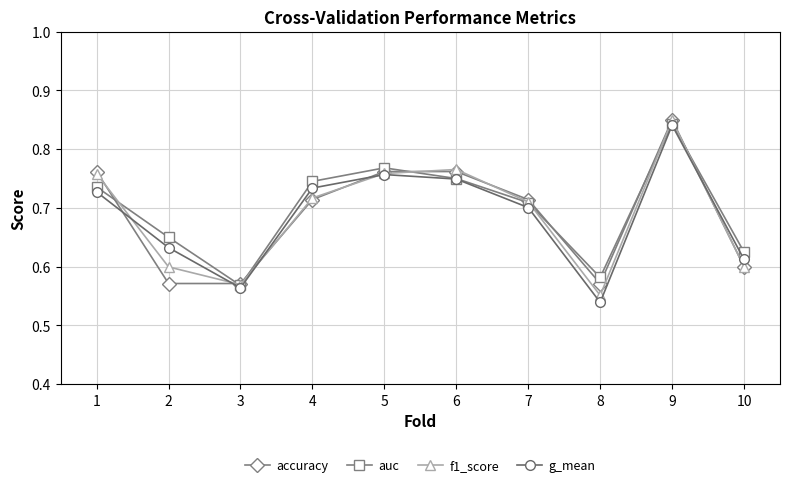

At which label does f1_score reach its peak?

9